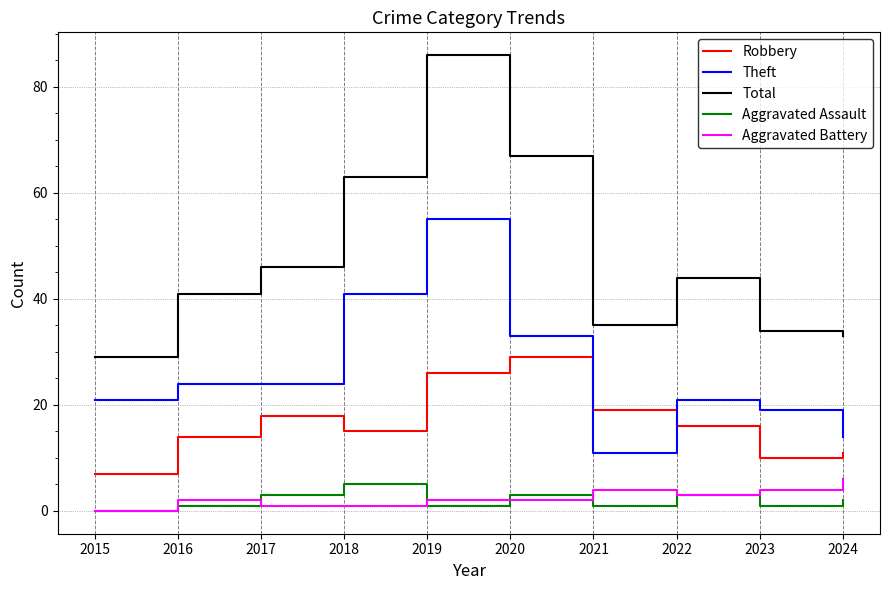

How many intersections are there between Robbery and Theft?

2